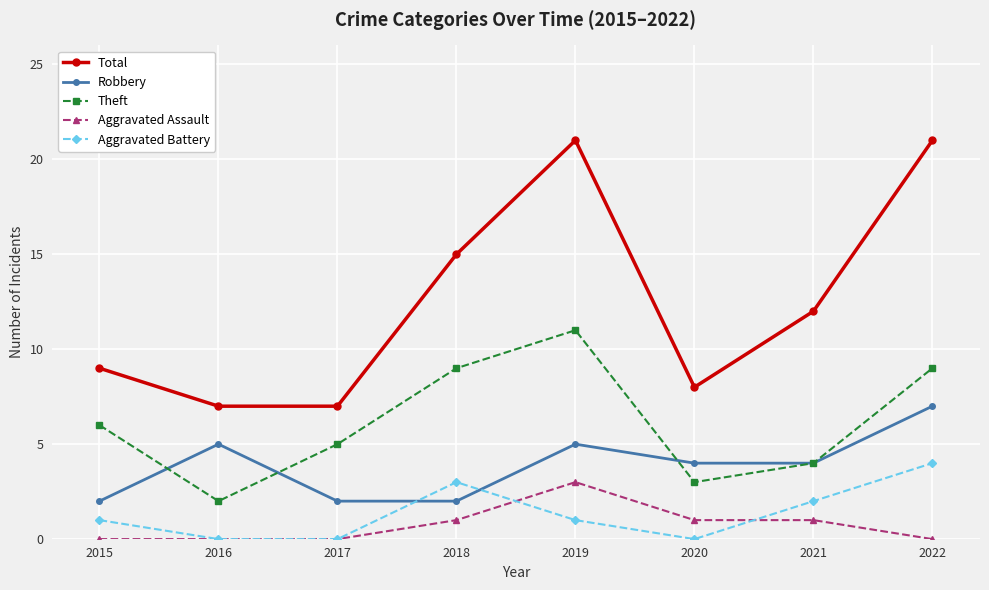

True or false: Total has more than 0 points higher than both neighbors.

True